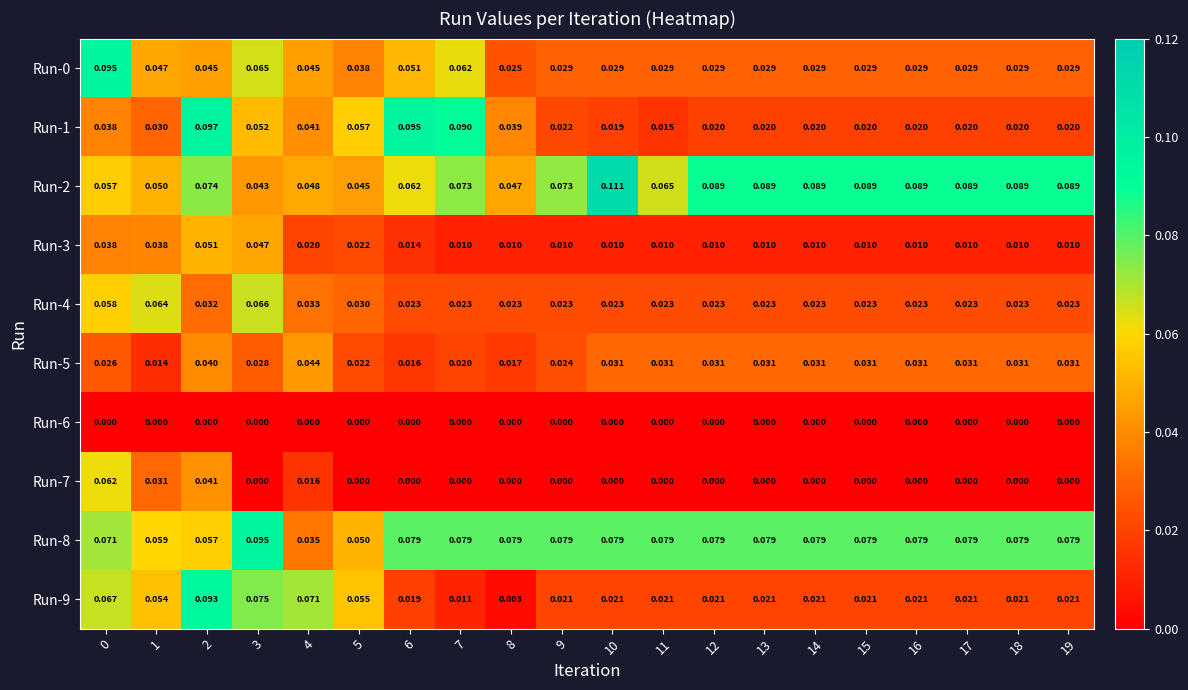

At how many categories does at least one series exceed 0?

20